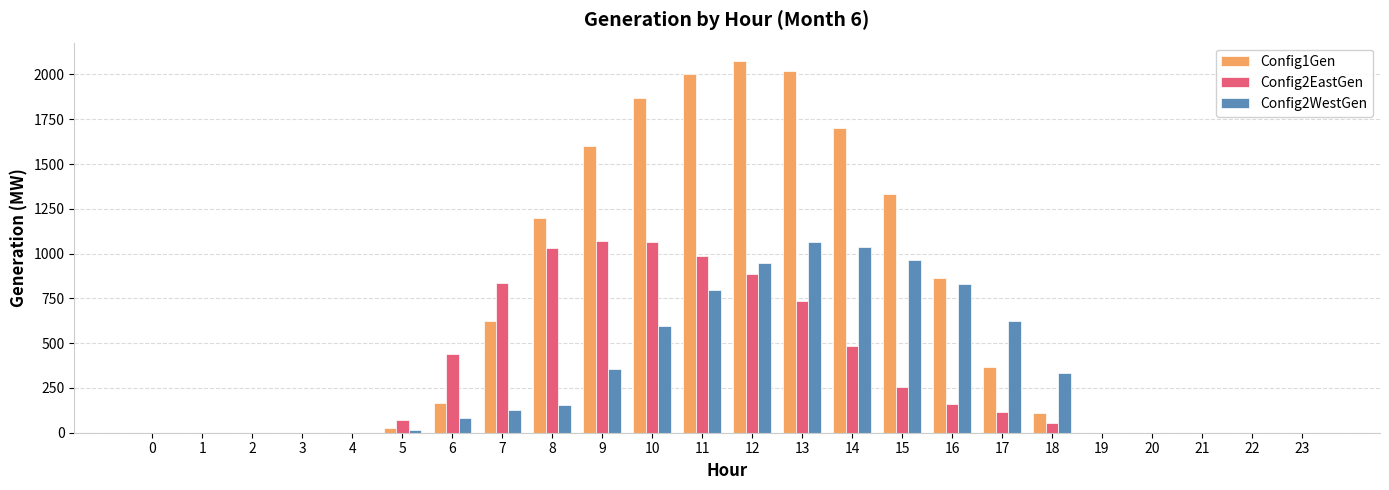

What is the difference between the Config2WestGen values at 7 and 8?

24.6